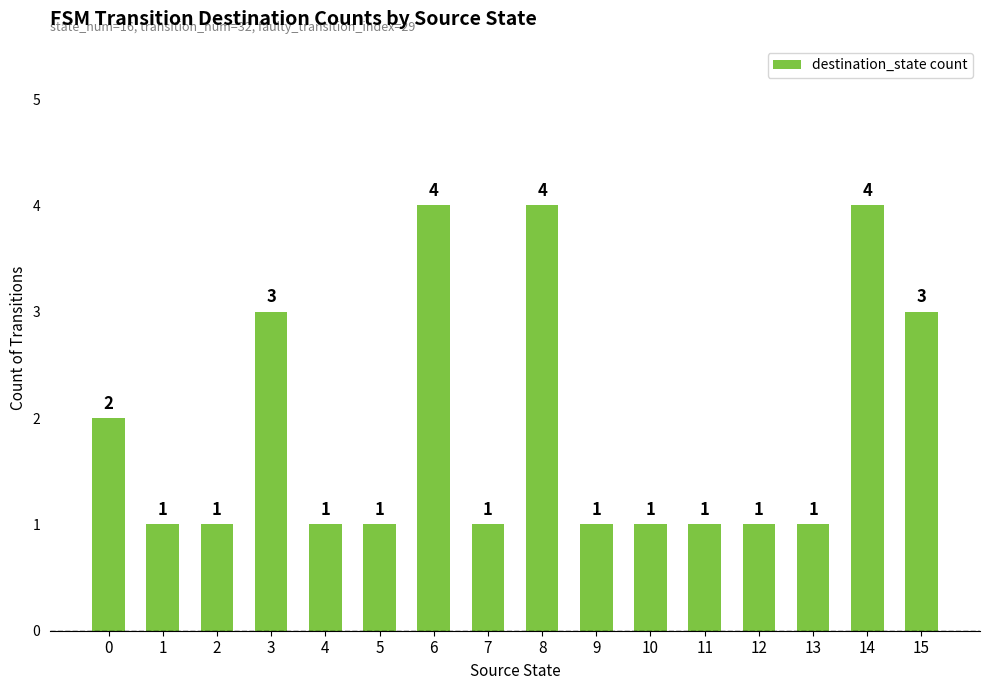

Reading left to right, extract all data points from this chart.

0=2	1=1	2=1	3=3	4=1	5=1	6=4	7=1	8=4	9=1	10=1	11=1	12=1	13=1	14=4	15=3